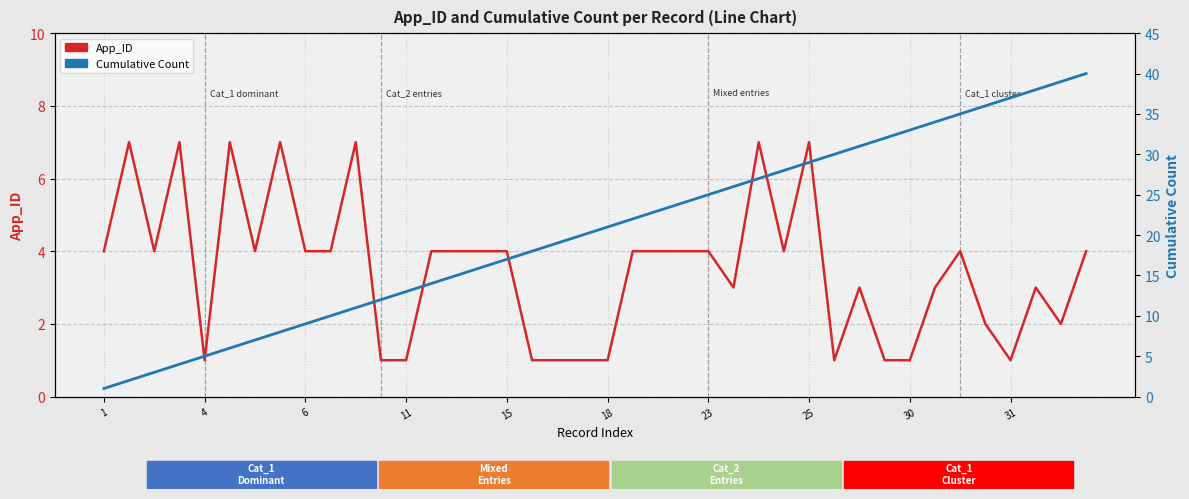

What is the sum of all Cumulative Count values?

820